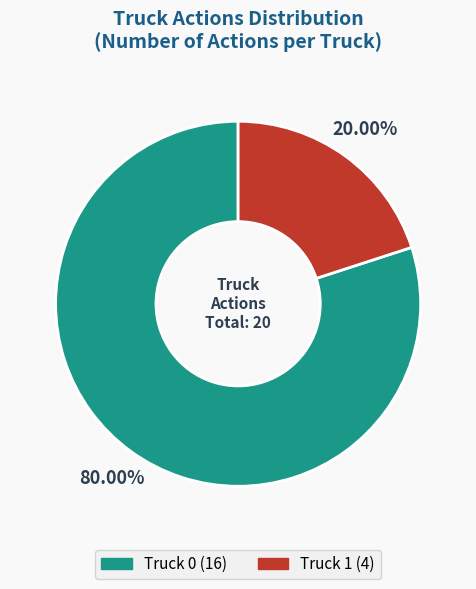

Is the sum of Truck 1 and Truck 0 greater than half?

Yes